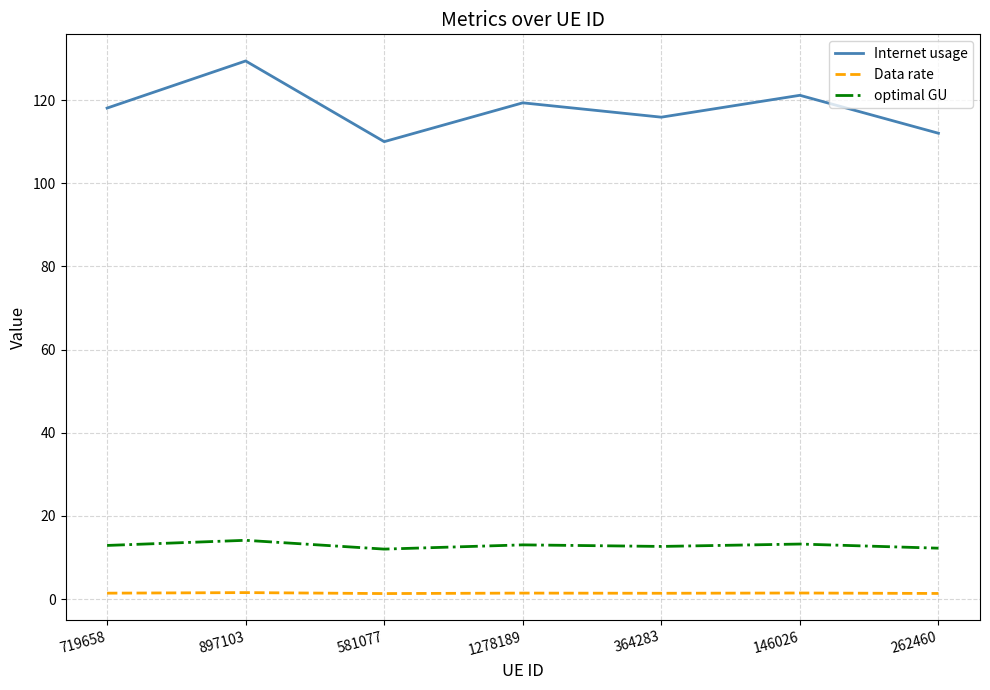

How many lines are shown in the chart?

3